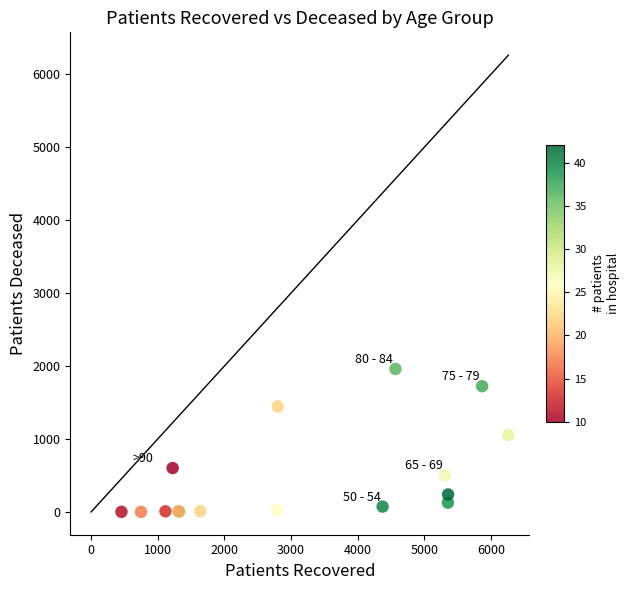

What Y value in the scatter plot is closest to 981?

1057